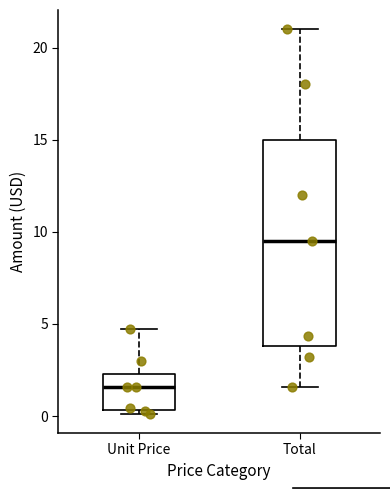

Comparing the boxes themselves (not the whiskers), which one is the tallest?

Total